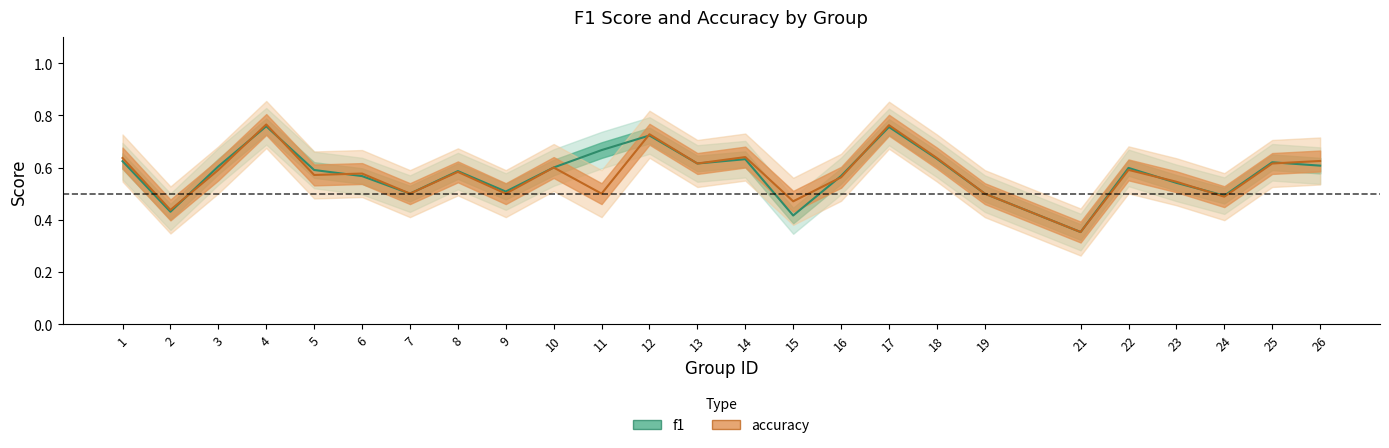

Is it true that accuracy equals 0.5 at 15?

True